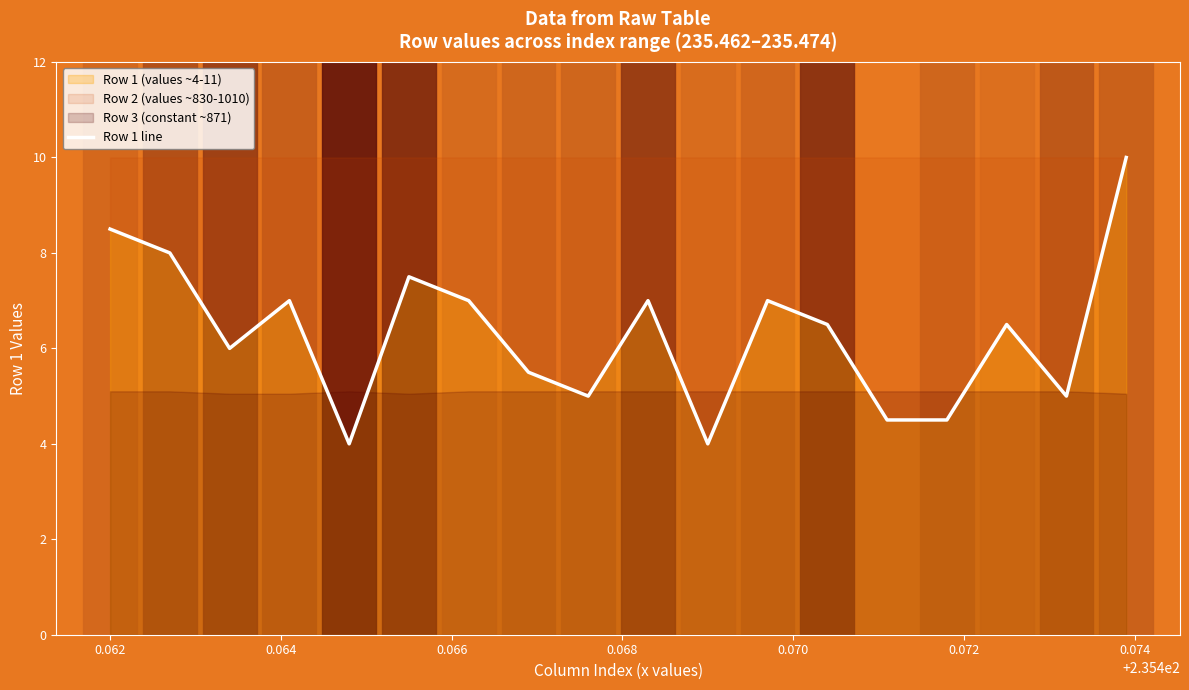

What is the maximum value for Row 1 line?

10.0